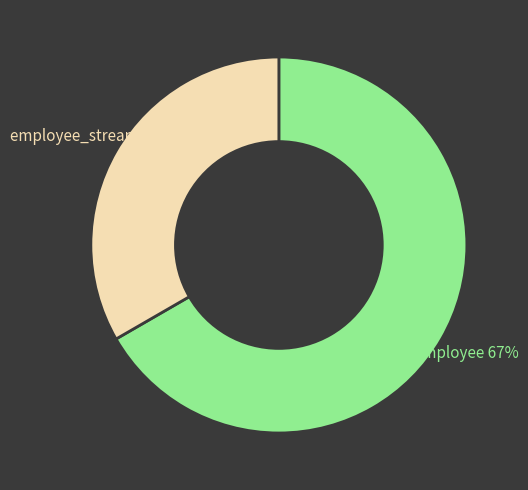

True or false: employee accounts for 67% of the total.

True